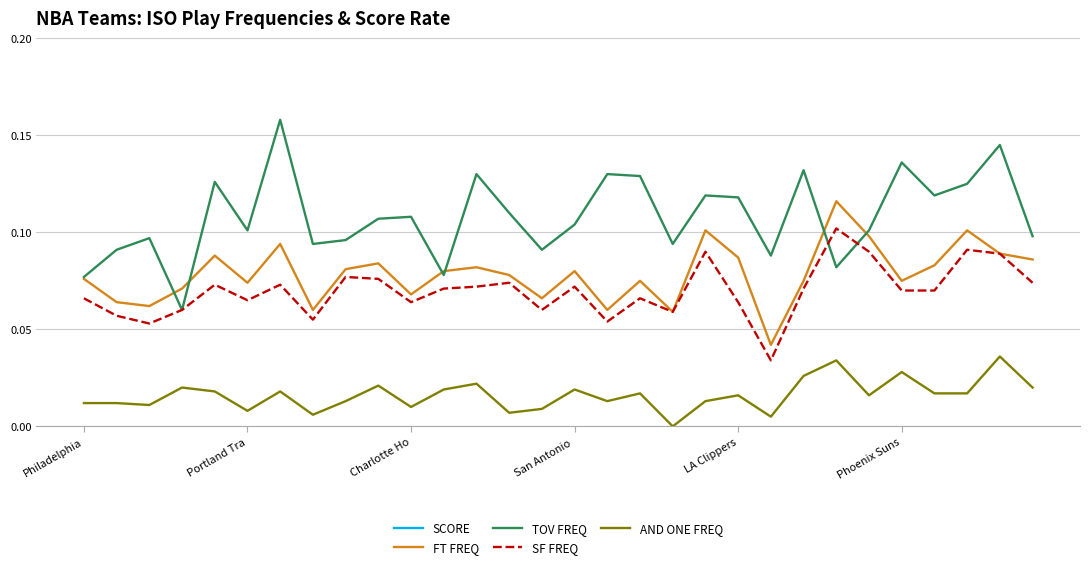

True or false: FT FREQ and AND ONE FREQ cross at least once.

False